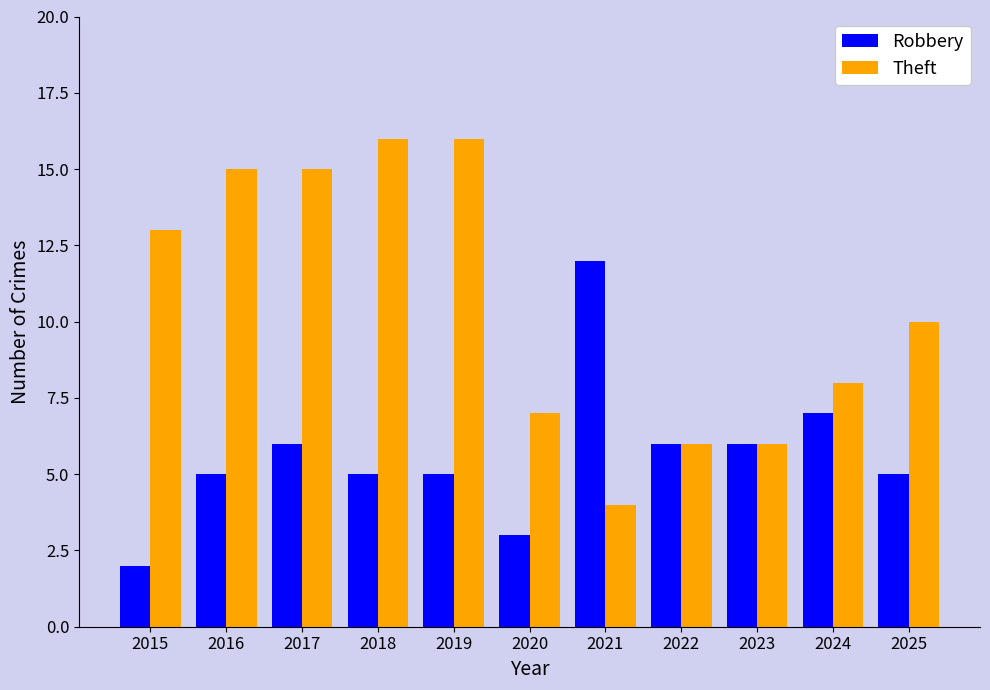

The Robbery series shows 5 at 2020. True or false?

False